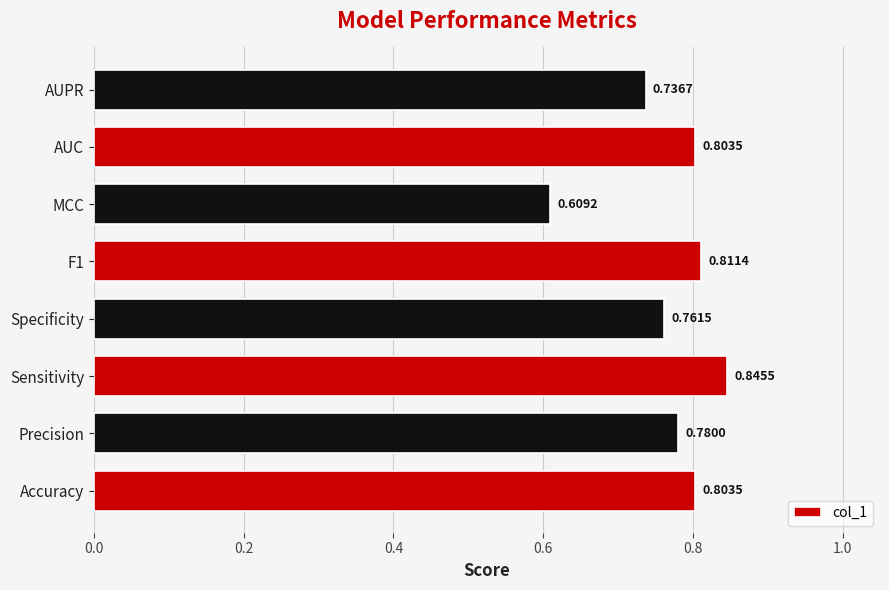

What is the difference between the maximum and minimum values?

0.2